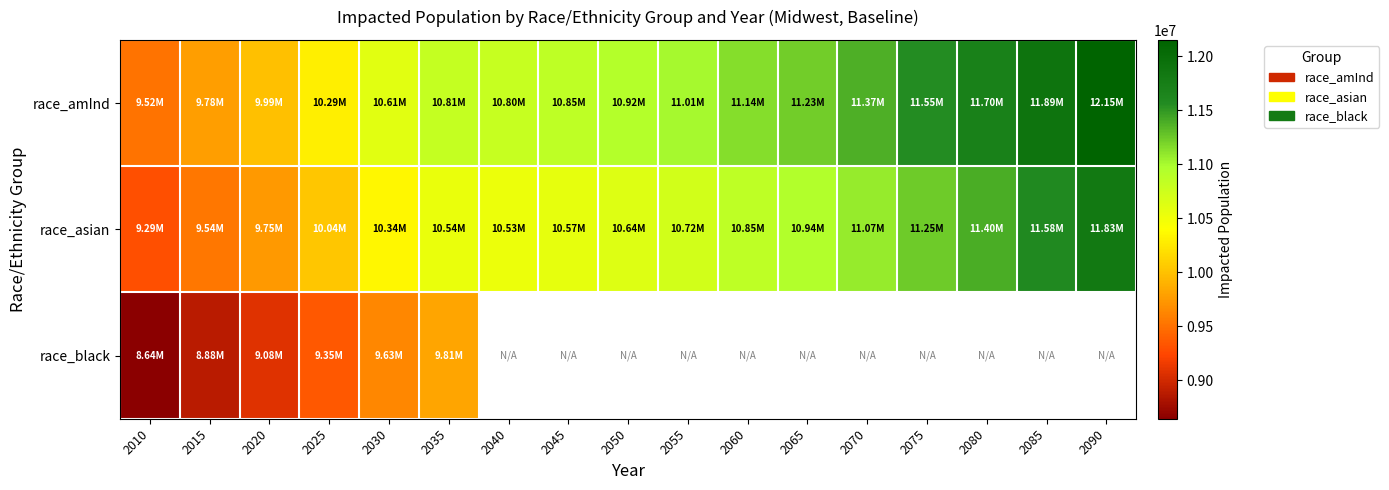

What is the total value across all series at 2020?

28821185.1